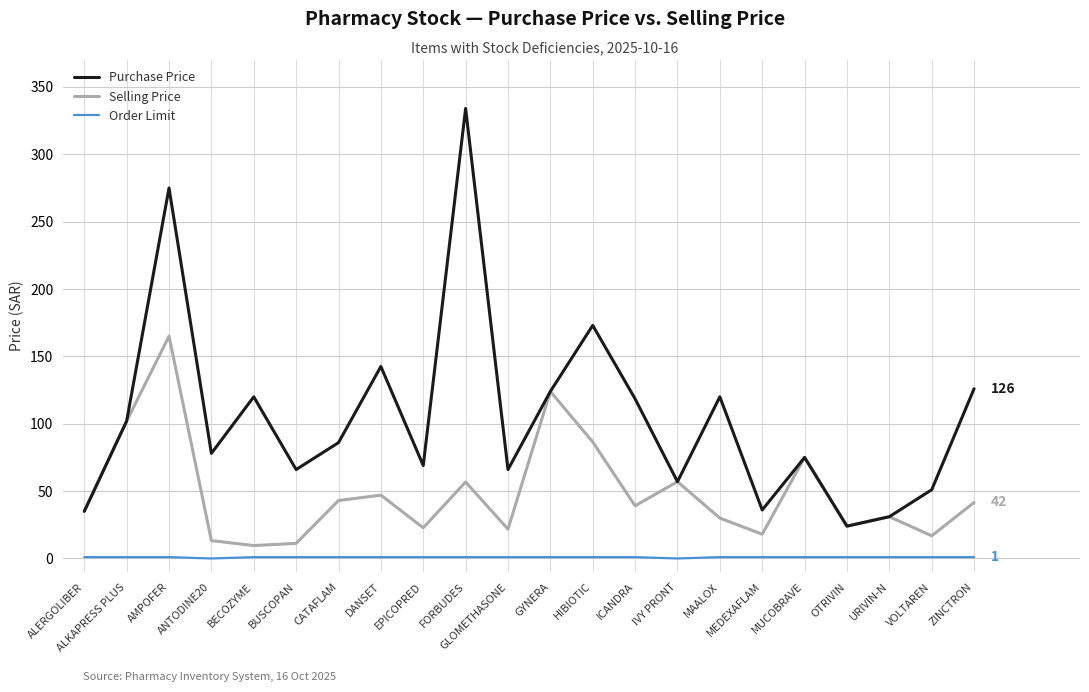

Does the chart display data point markers on the line(s)?

No